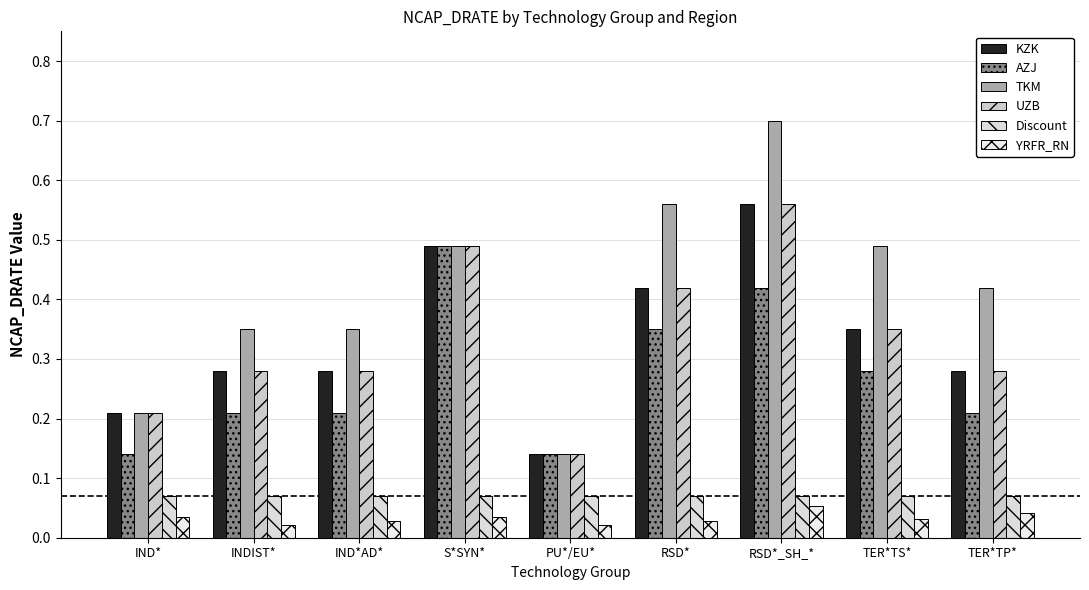

Reading left to right, extract all data points from this chart.

KZK: IND*=0.2	INDIST*=0.3	IND*AD*=0.3	S*SYN*=0.5	PU*/EU*=0.1	RSD*=0.4	RSD*_SH_*=0.6	TER*TS*=0.3	TER*TP*=0.3
AZJ: IND*=0.1	INDIST*=0.2	IND*AD*=0.2	S*SYN*=0.5	PU*/EU*=0.1	RSD*=0.3	RSD*_SH_*=0.4	TER*TS*=0.3	TER*TP*=0.2
TKM: IND*=0.2	INDIST*=0.3	IND*AD*=0.3	S*SYN*=0.5	PU*/EU*=0.1	RSD*=0.6	RSD*_SH_*=0.7	TER*TS*=0.5	TER*TP*=0.4
UZB: IND*=0.2	INDIST*=0.3	IND*AD*=0.3	S*SYN*=0.5	PU*/EU*=0.1	RSD*=0.4	RSD*_SH_*=0.6	TER*TS*=0.3	TER*TP*=0.3
Discount: IND*=0.1	INDIST*=0.1	IND*AD*=0.1	S*SYN*=0.1	PU*/EU*=0.1	RSD*=0.1	RSD*_SH_*=0.1	TER*TS*=0.1	TER*TP*=0.1
YRFR_RN: IND*=0.0	INDIST*=0.0	IND*AD*=0.0	S*SYN*=0.0	PU*/EU*=0.0	RSD*=0.0	RSD*_SH_*=0.1	TER*TS*=0.0	TER*TP*=0.0